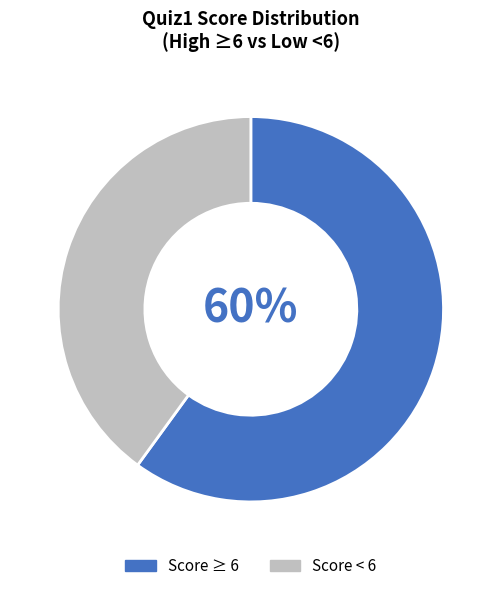

Between Score ≥ 6 and Score < 6, which is larger?

Score ≥ 6